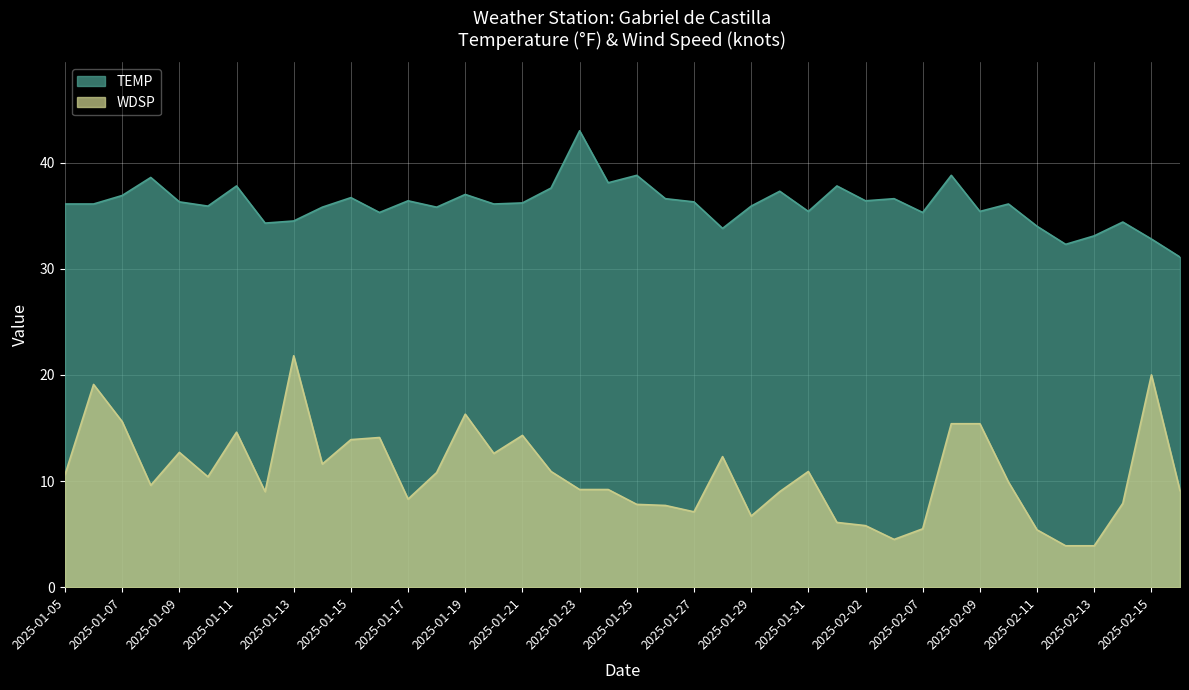

Reading left to right, transcribe all the data shown in this chart.

TEMP: 36.1	36.1	36.9	38.6	36.3	35.9	37.8	34.3	34.5	35.8	36.7	35.3	36.4	35.8	37.0	36.1	36.2	37.6	43.0	38.1	38.8	36.6	36.3	33.8	35.9	37.3	35.4	37.8	36.4	36.6	35.3	38.8	35.4	36.1	34.0	32.3	33.1	34.4	32.8	31.1
WDSP: 10.6	19.1	15.6	9.6	12.7	10.4	14.6	9.0	21.8	11.6	13.9	14.1	8.3	10.8	16.3	12.6	14.3	10.9	9.2	9.2	7.8	7.7	7.1	12.3	6.7	9.0	10.9	6.1	5.8	4.5	5.5	15.4	15.4	9.9	5.4	3.9	3.9	7.9	20.0	9.1